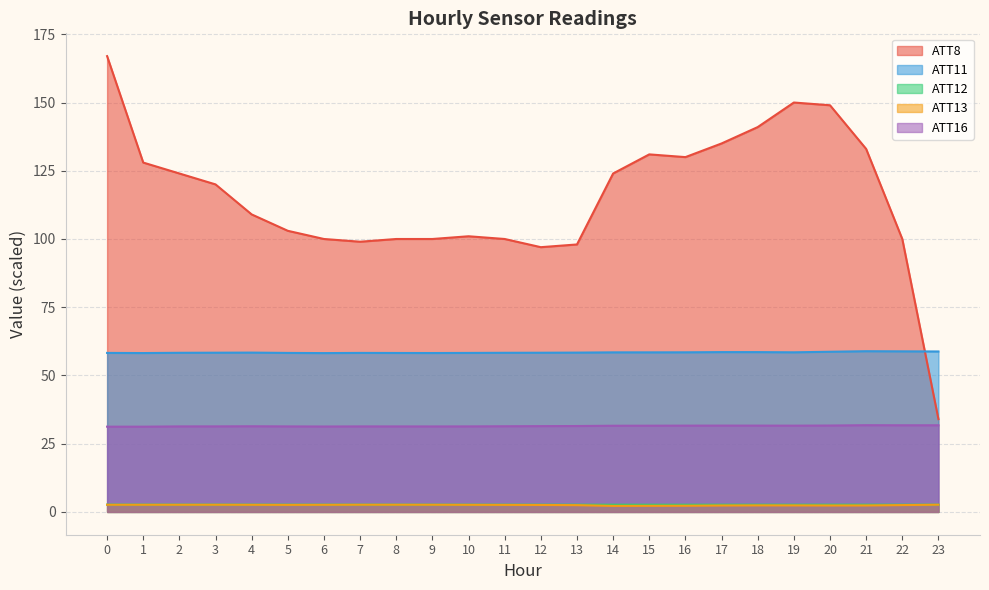

What is the difference between the ATT16 values at 8 and 16?

0.3